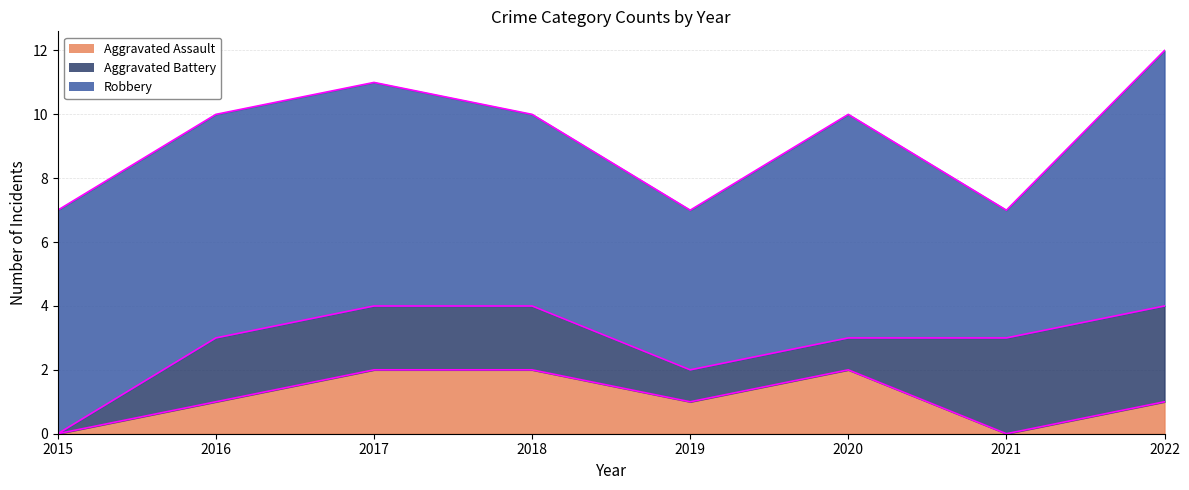

What is the sum of the Robbery values at 2019 and 2020?

12